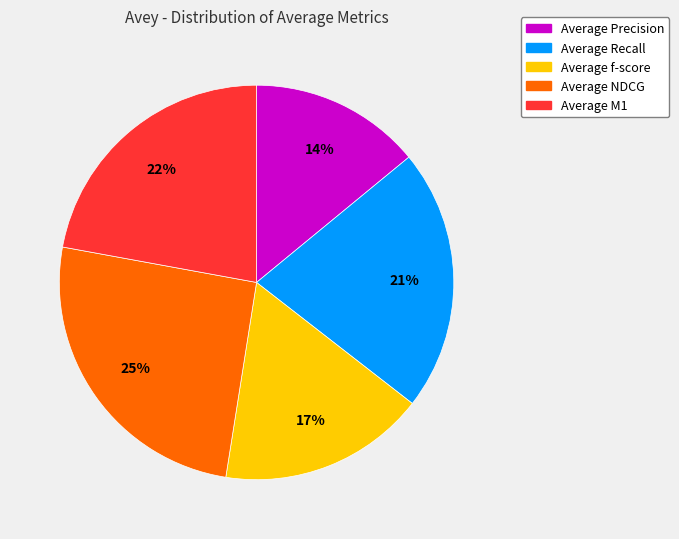

To the nearest percent, what portion does Average NDCG represent?

25%